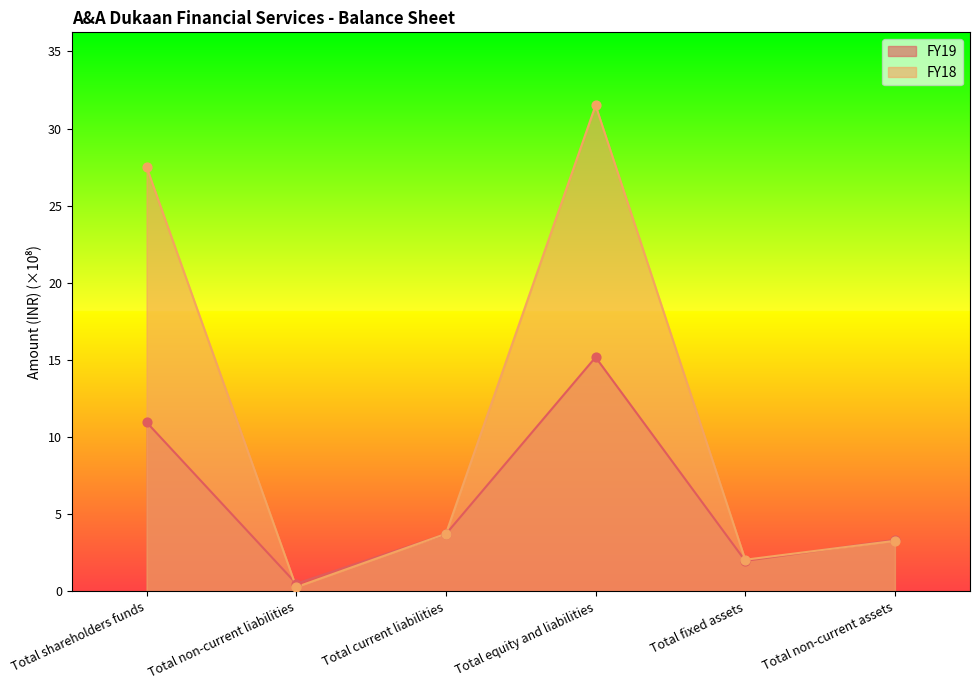

What are all the series names shown in the legend?

FY19, FY18